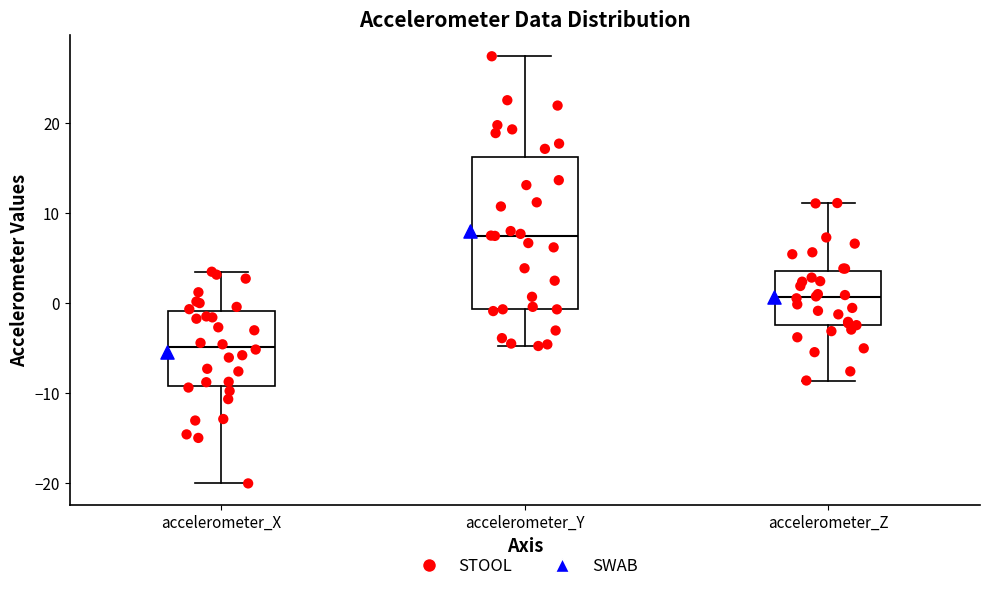

Reading left to right, read every box against the y-axis: the position of its median line, the range the box covers, and the ends of its whiskers. The values are not printed on the chart, so give them approximately, as read against the axis.

accelerometer_X: median -5, box -9 to -1, whiskers -20 to 3
accelerometer_Y: median 7, box -1 to 16, whiskers -5 to 27
accelerometer_Z: median 1, box -2 to 4, whiskers -9 to 11